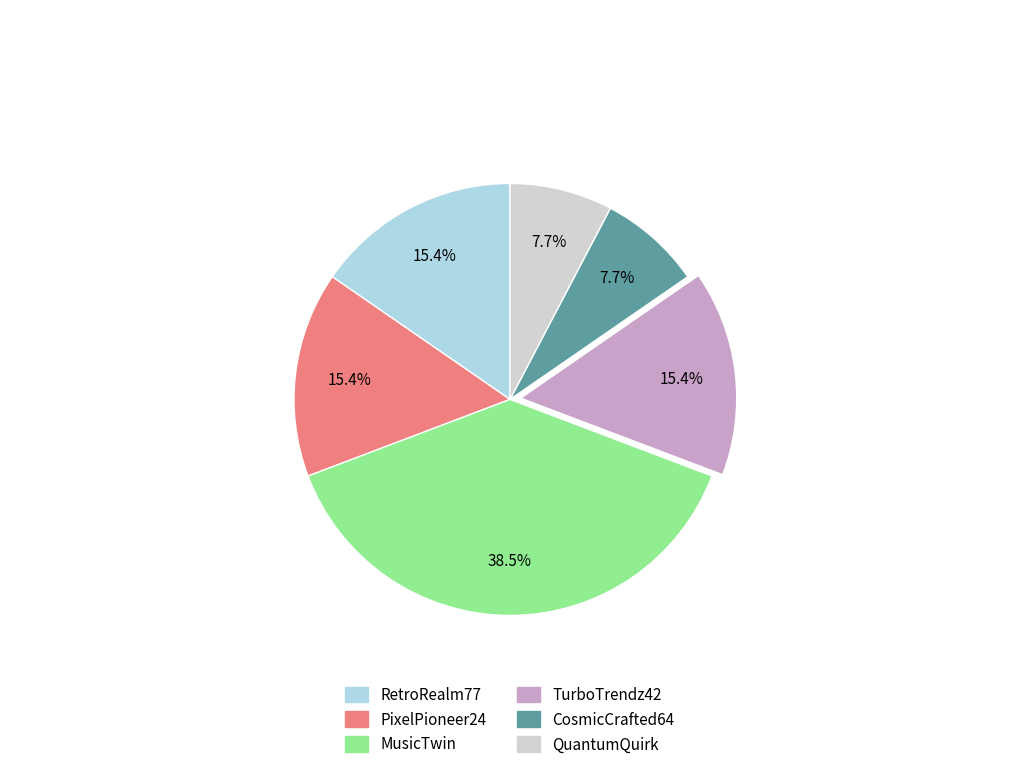

Does RetroRealm77 represent more than half of the total?

No